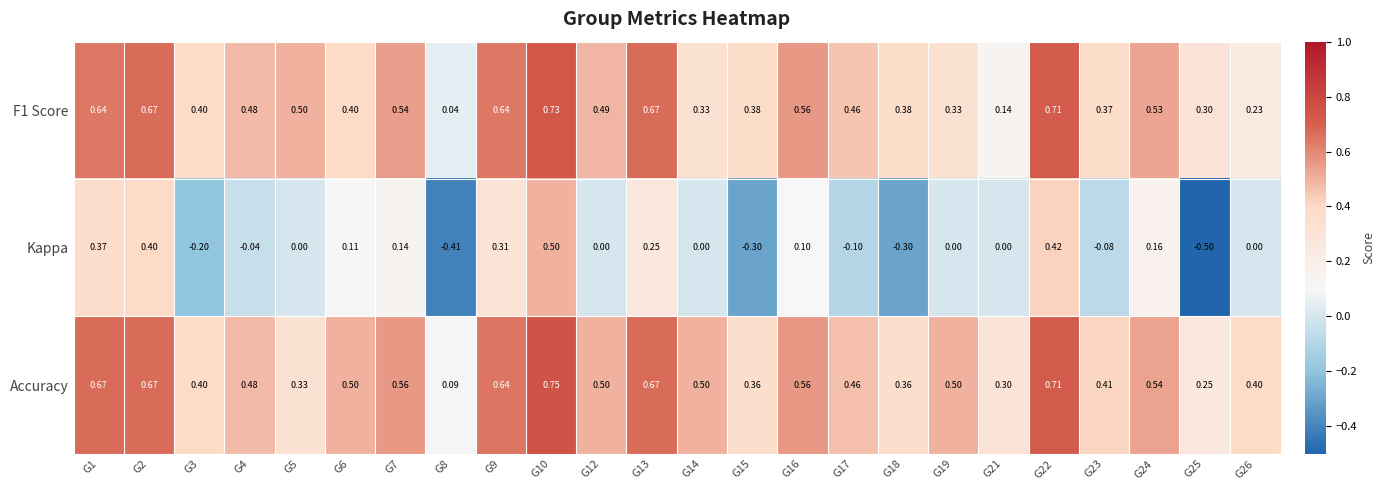

Which series has the largest total across all categories?

Accuracy